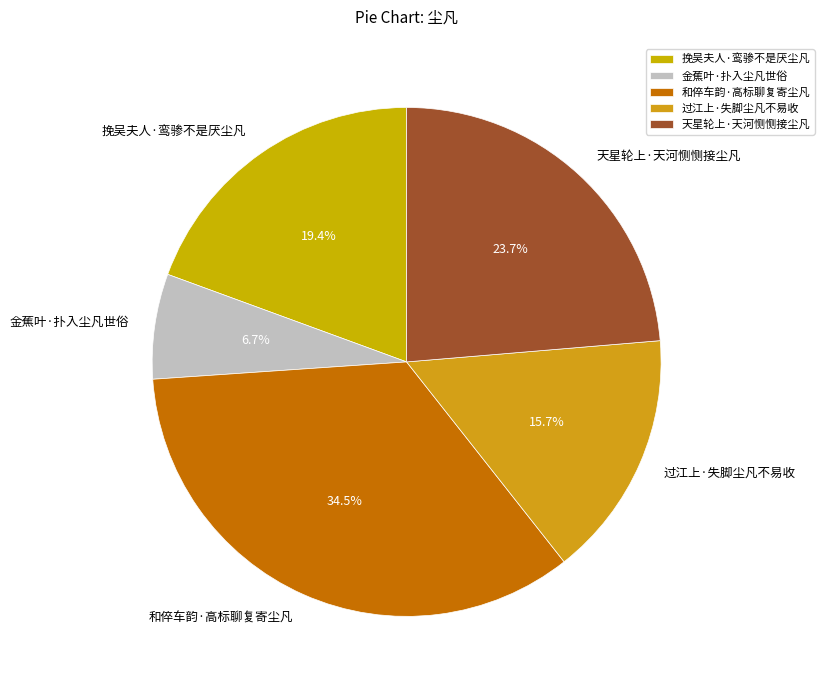

Is it true that 和倅车韵·高标聊复寄尘凡 is 28% of the pie?

False